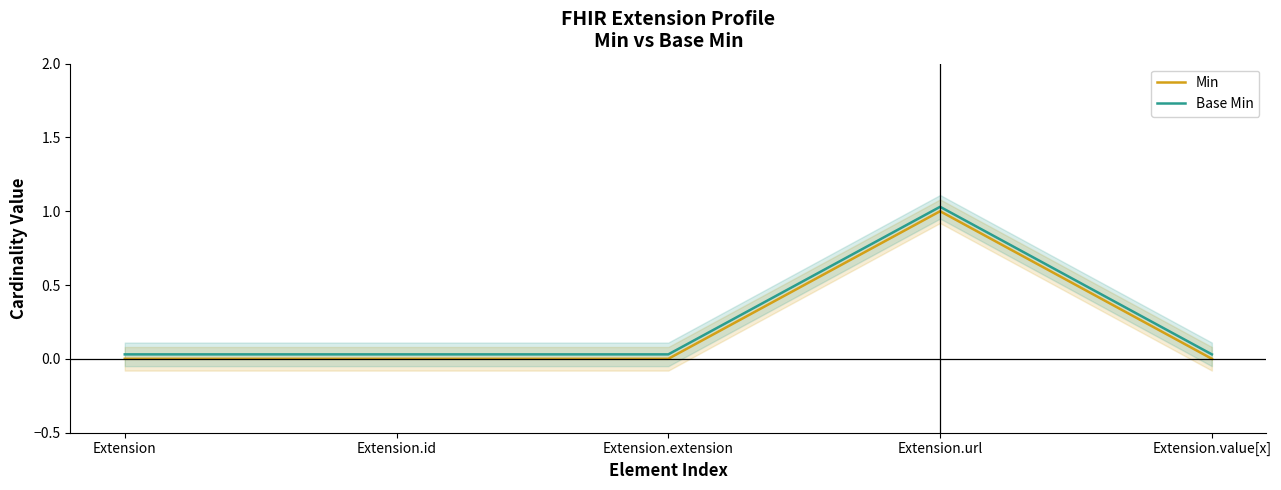

True or false: Min has a value of 0.0 at Extension.extension.

True